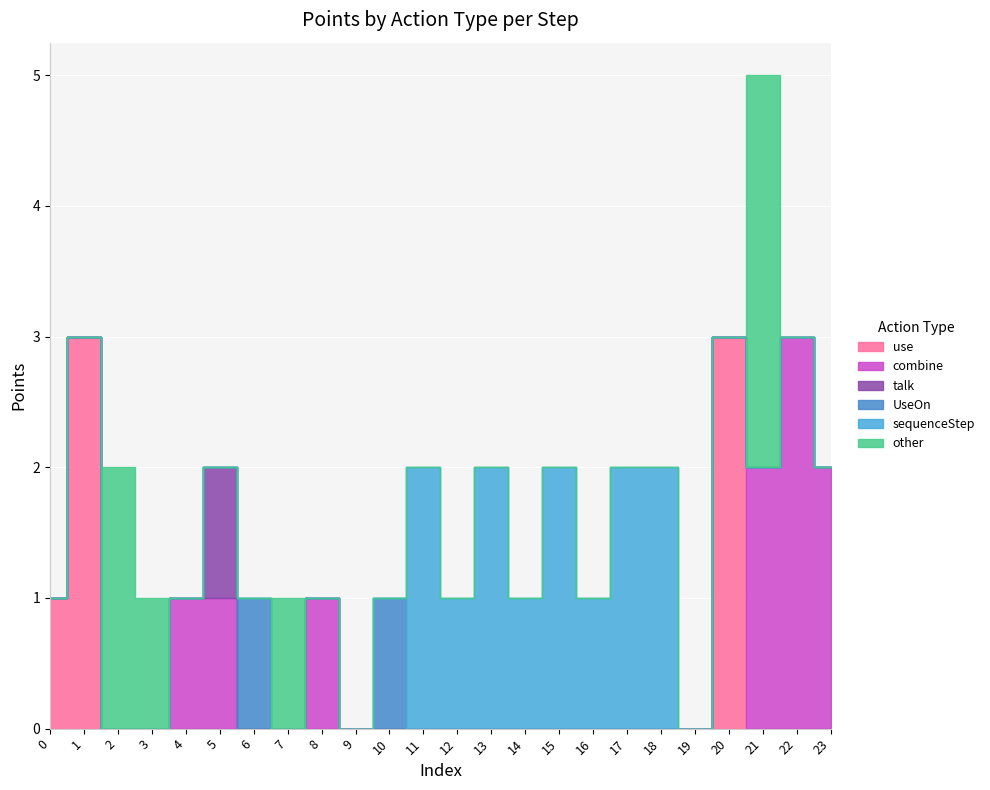

How many lines are shown in the chart?

6